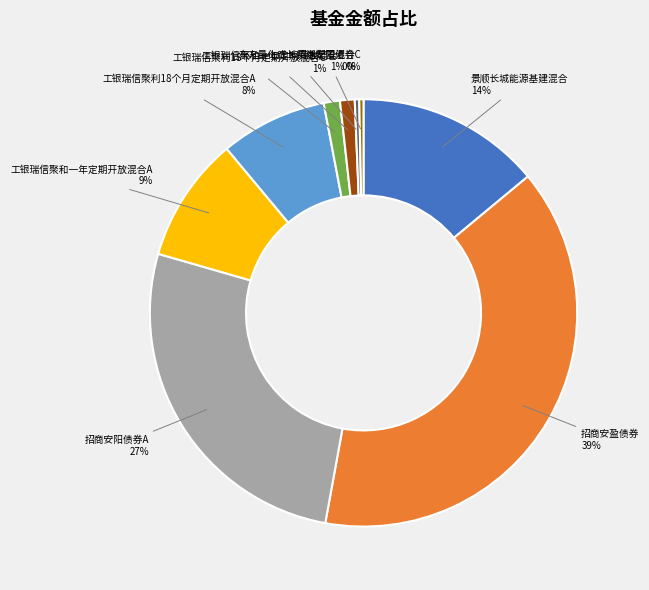

Count the number of slices in the pie.

9